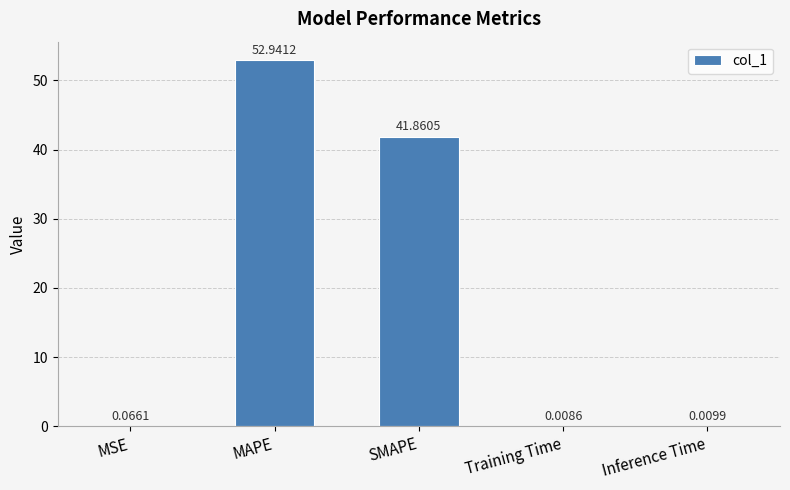

What is the sum of all values?

94.9